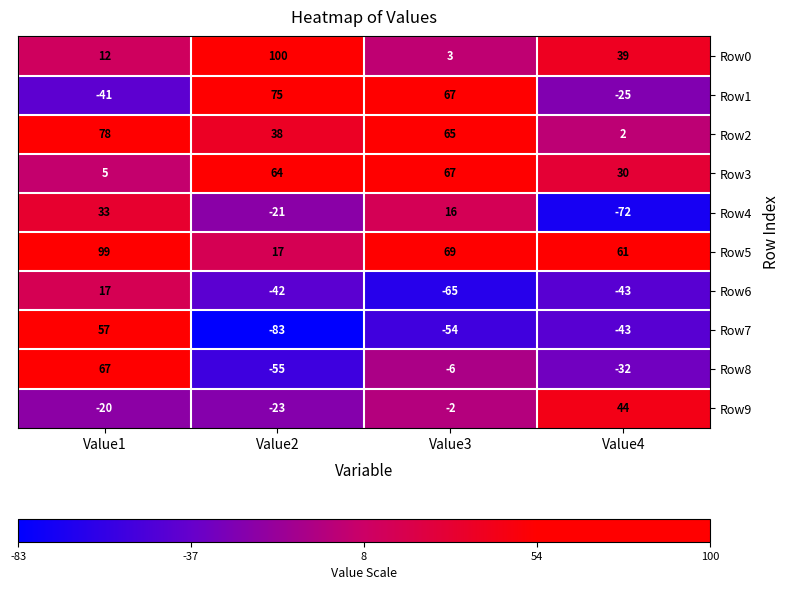

What is the sum of the Row3 values at Value3 and Value1?

72